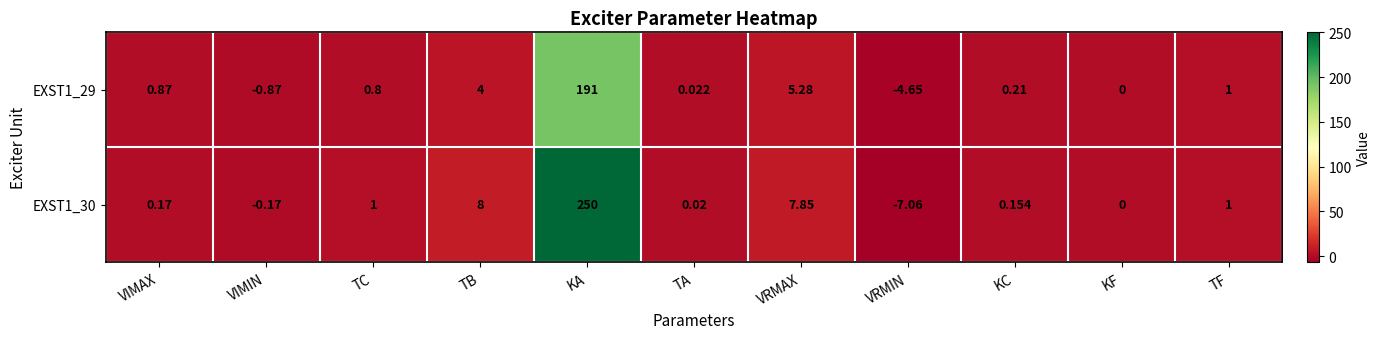

Rank the series by their maximum value, from lowest to highest.

EXST1_29, EXST1_30